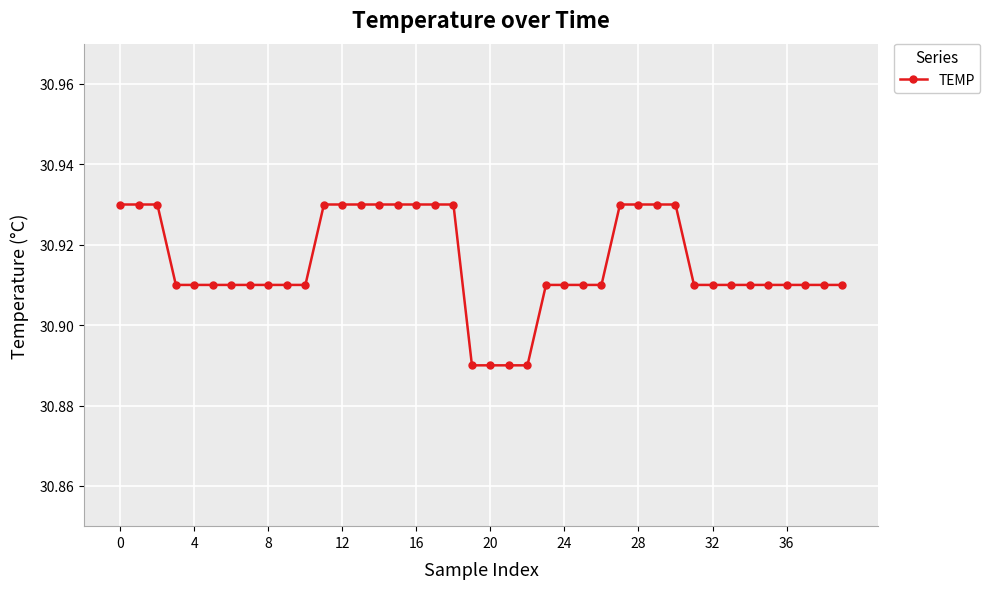

How many values are between 30 and 31?

40